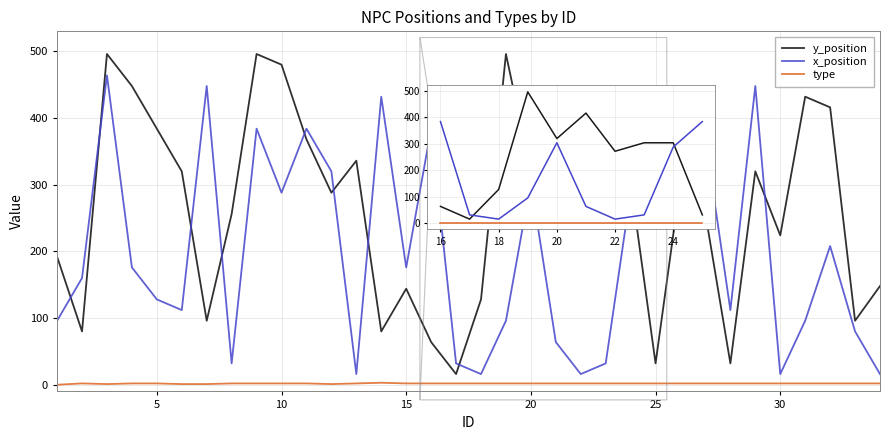

What is the minimum value for y_position?

16